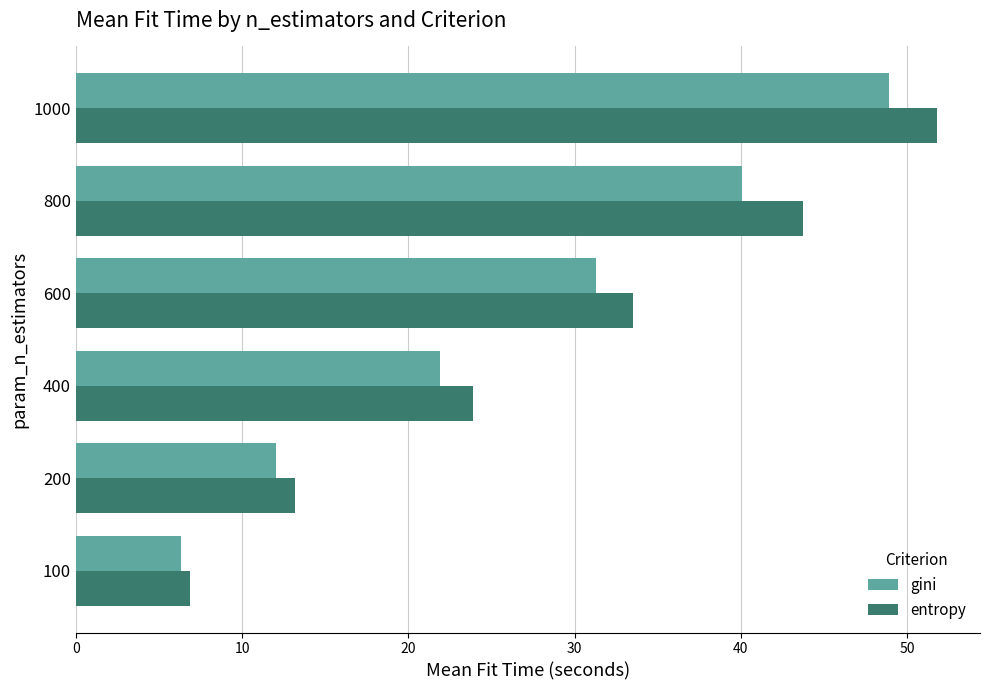

What is the total value across all series at 1000?

100.7